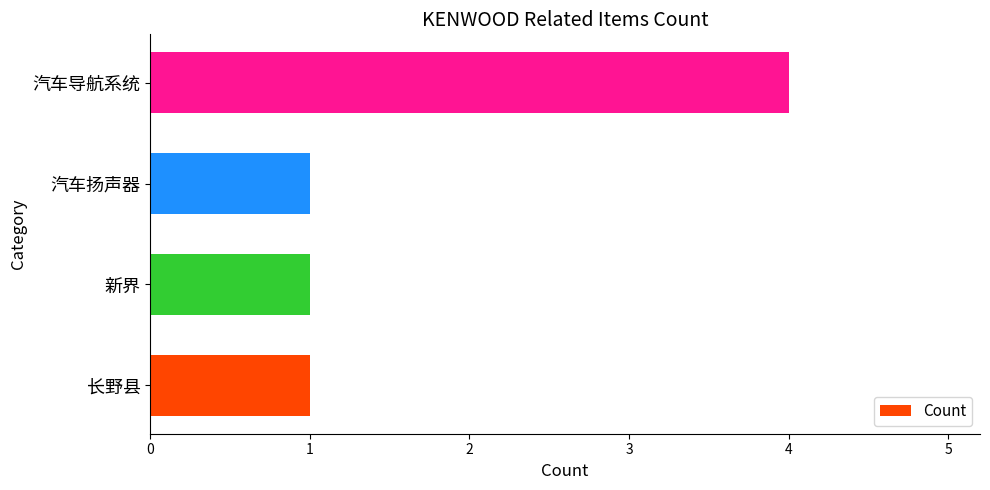

What is the average value?

2